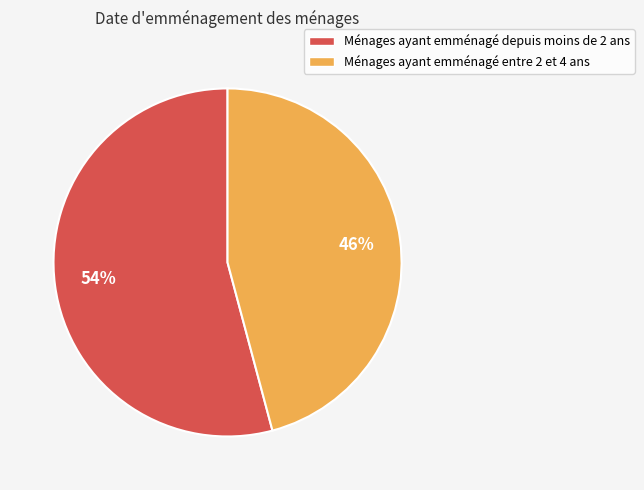

To the nearest percent, what is the average slice percentage?

50%